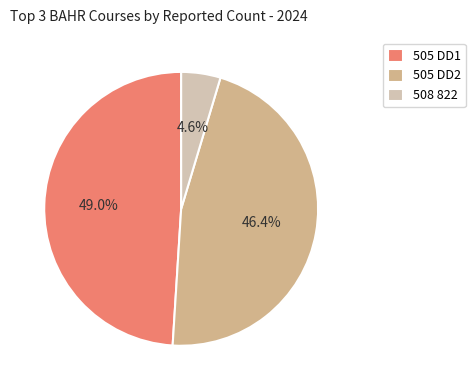

What percentage is the 505 DD1 slice, to the nearest percent?

49%